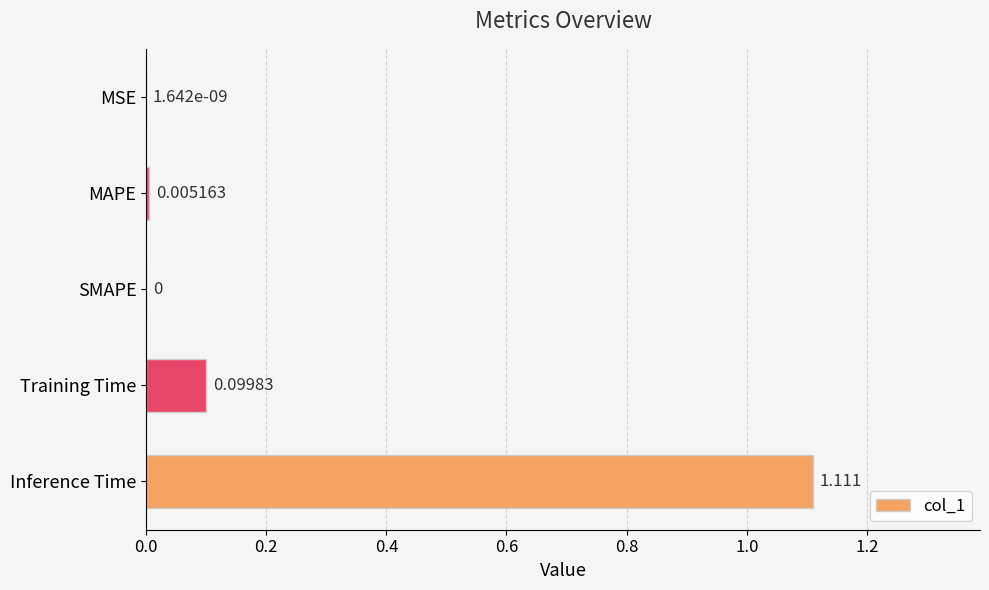

Which category has the highest value across all series?

Inference Time